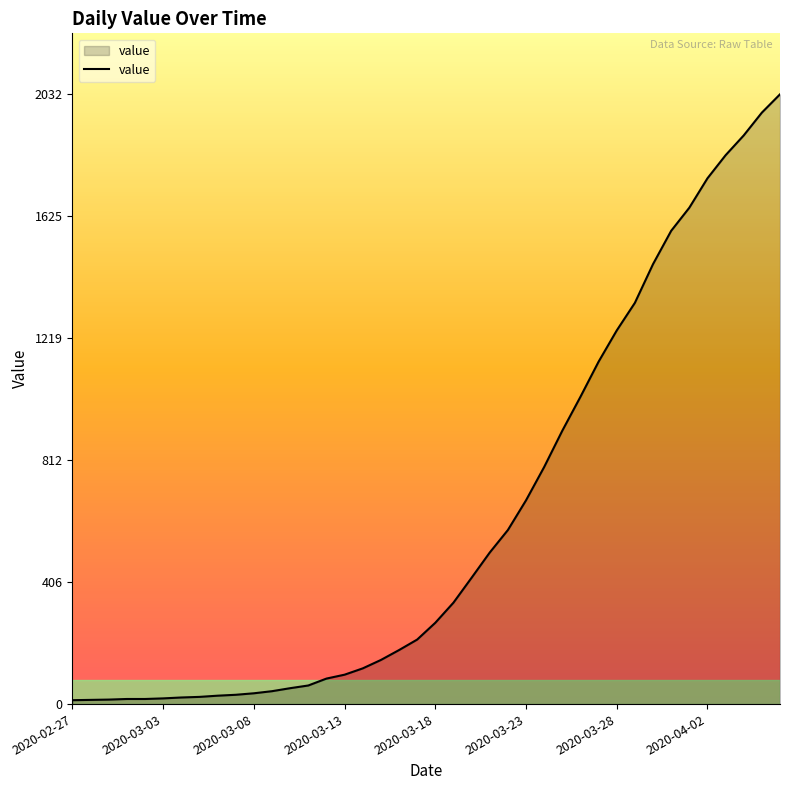

What is the difference between the maximum and minimum values?

2019